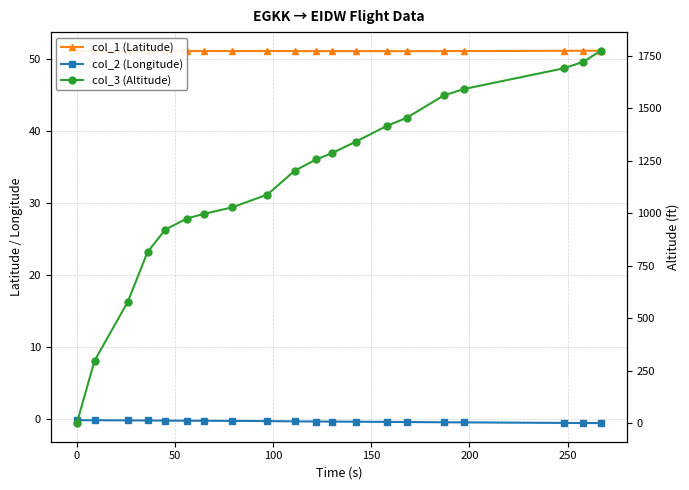

How many lines are shown in the chart?

3